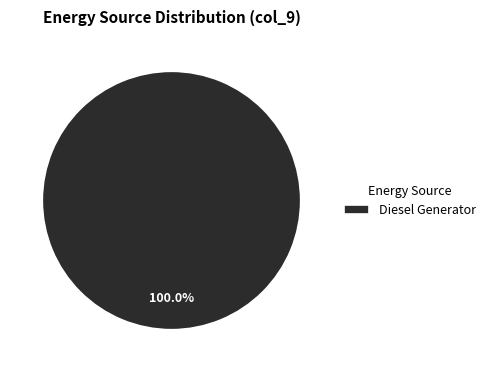

Rank the categories by value from highest to lowest.

Diesel Generator